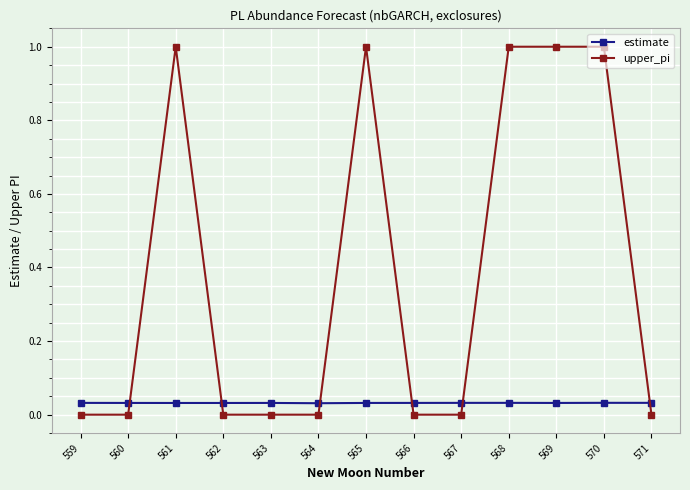

What is the sum of all estimate values?

0.4